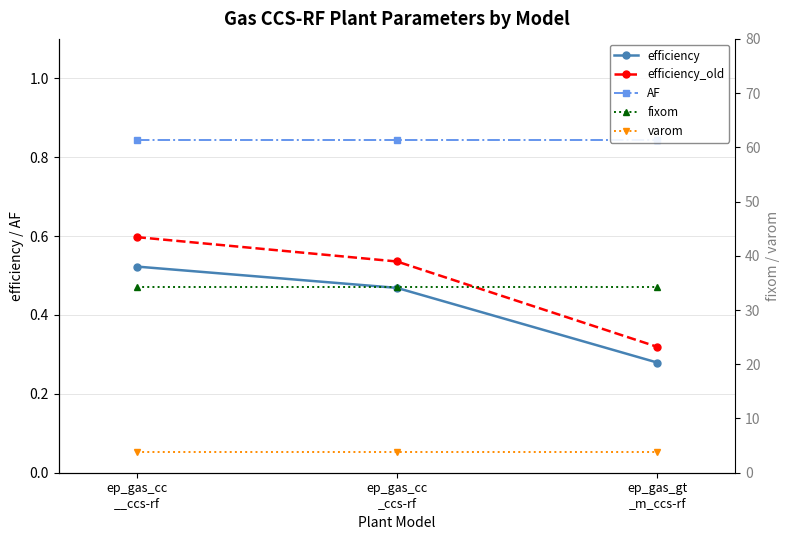

At how many categories does at least one series exceed 23?

3